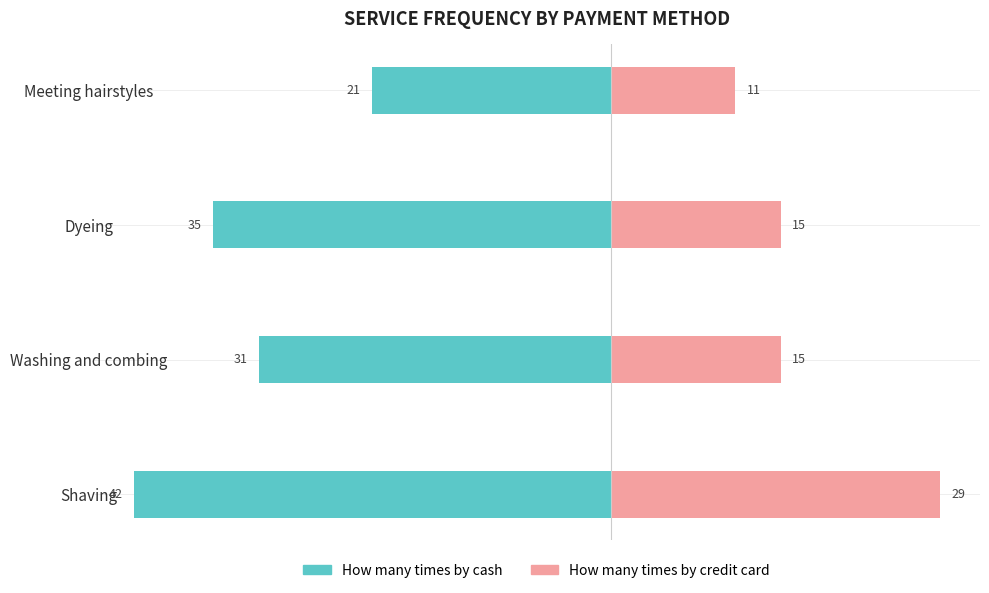

How many bars are there in each group?

2